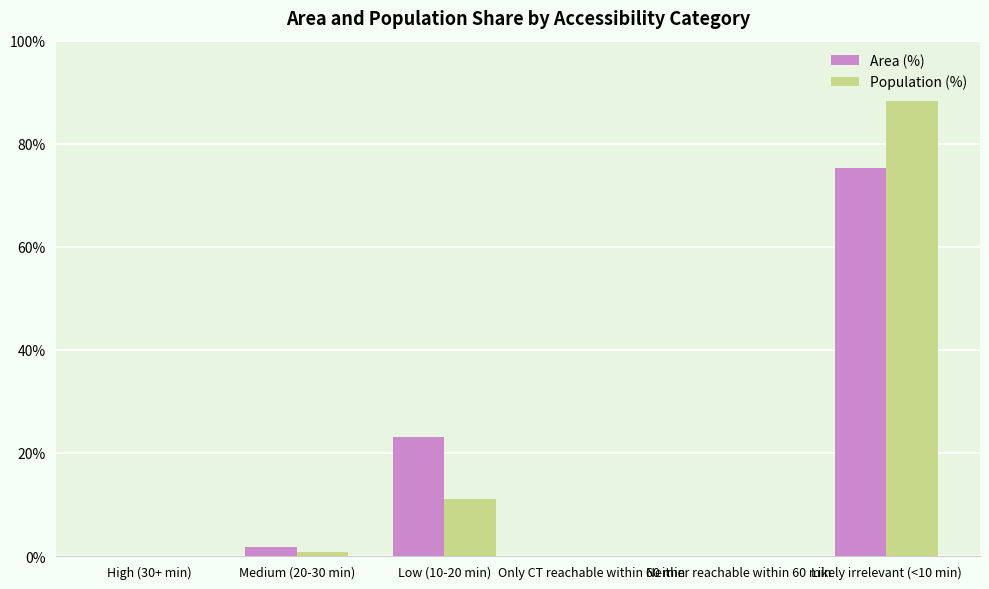

Reading left to right, list all the values displayed in this chart.

Area (%): High (30+ min)=0.0	Medium (20-30 min)=1.7	Low (10-20 min)=23.1	Only CT reachable within 60 min=0.0	Neither reachable within 60 min=0.0	Likely irrelevant (<10 min)=75.2
Population (%): High (30+ min)=0.0	Medium (20-30 min)=0.7	Low (10-20 min)=11.0	Only CT reachable within 60 min=0.0	Neither reachable within 60 min=0.0	Likely irrelevant (<10 min)=88.3